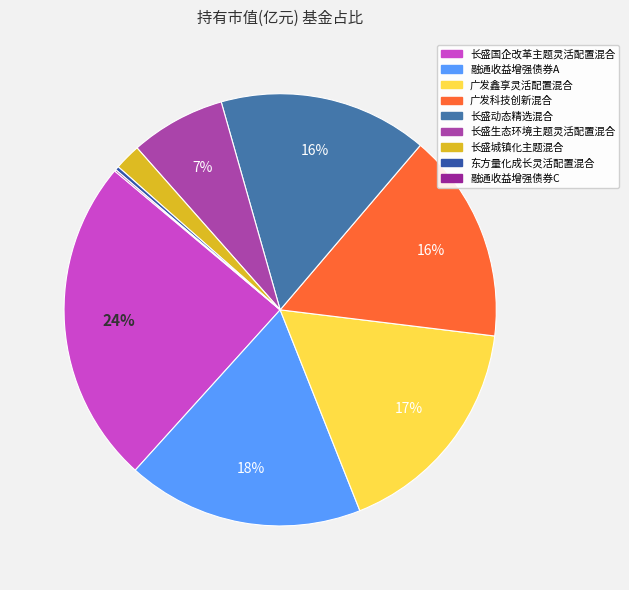

What is the largest slice in the pie chart?

长盛国企改革主题灵活配置混合